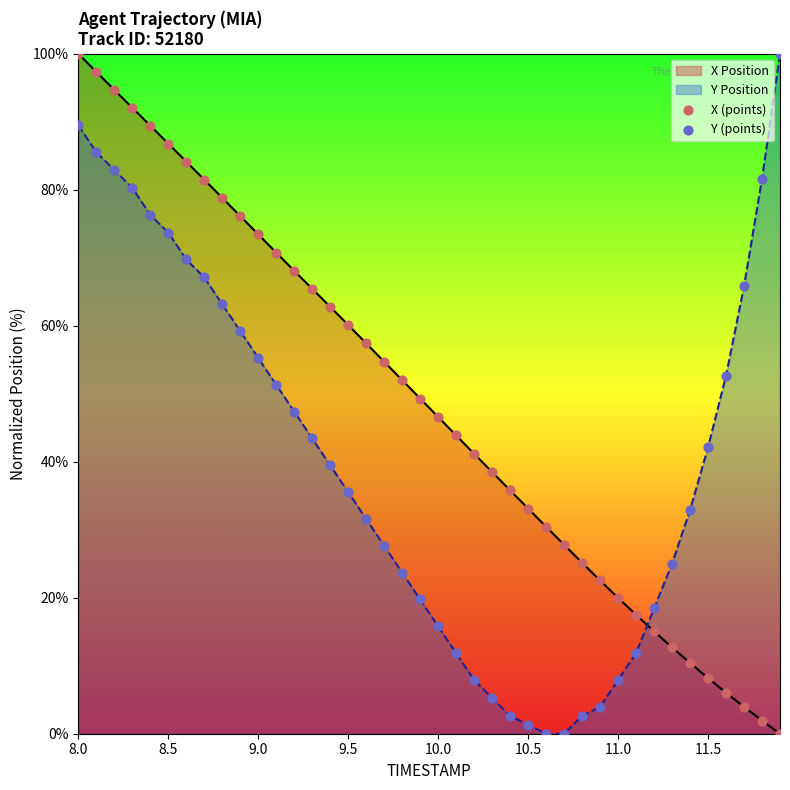

At which category is the sum across all series the highest?

8.0